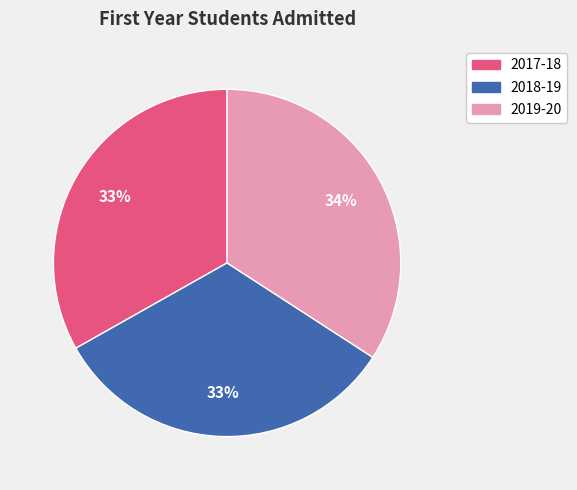

Approximately how many times larger is the value at 2017-18 compared to 2018-19?

1.0